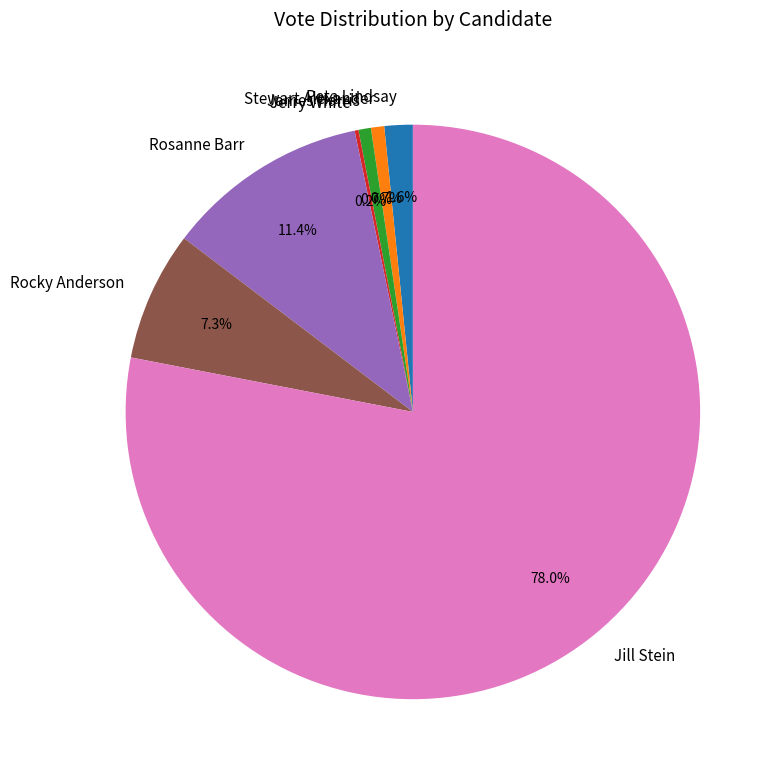

What percentage do Jill Stein and Stewart Alexander together represent?

78.8%